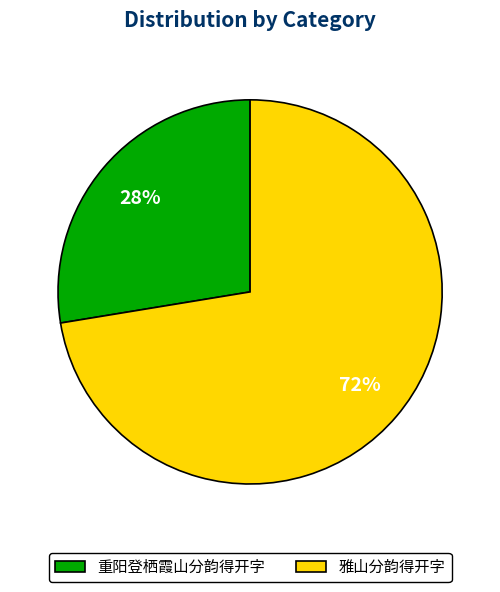

Is there a majority slice in this chart?

Yes